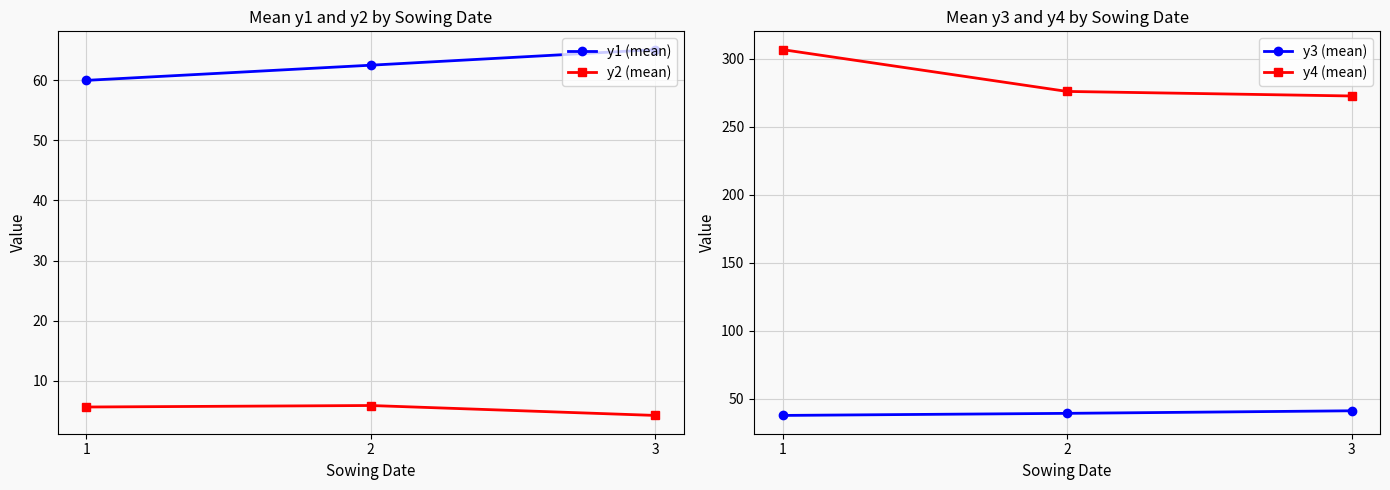

Is the value of y4 (mean) at 1 greater than the value of y3 (mean) at 1?

Yes